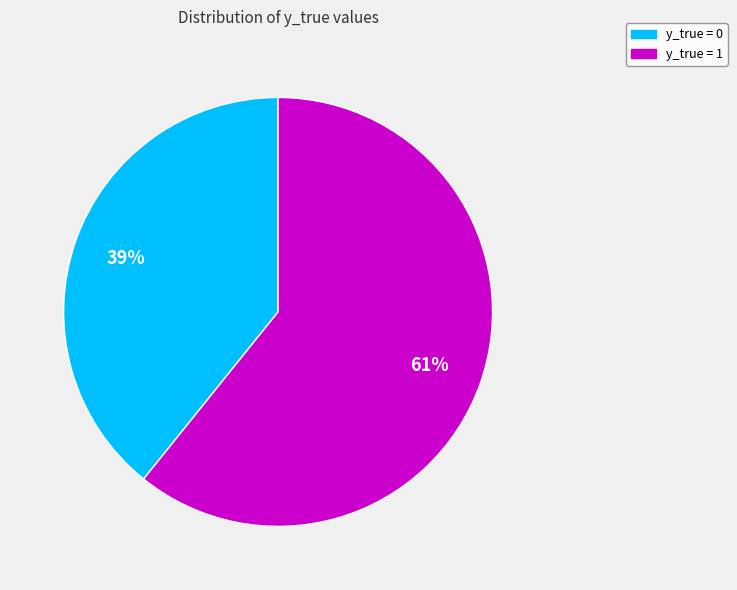

Count the number of slices in the pie.

2